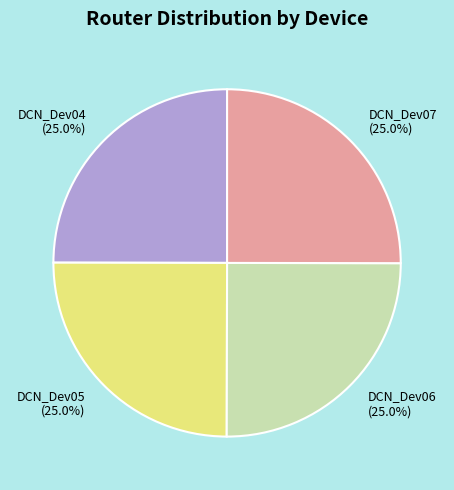

What is the ratio of the value at DCN_Dev05 to the value at DCN_Dev04?

1.0